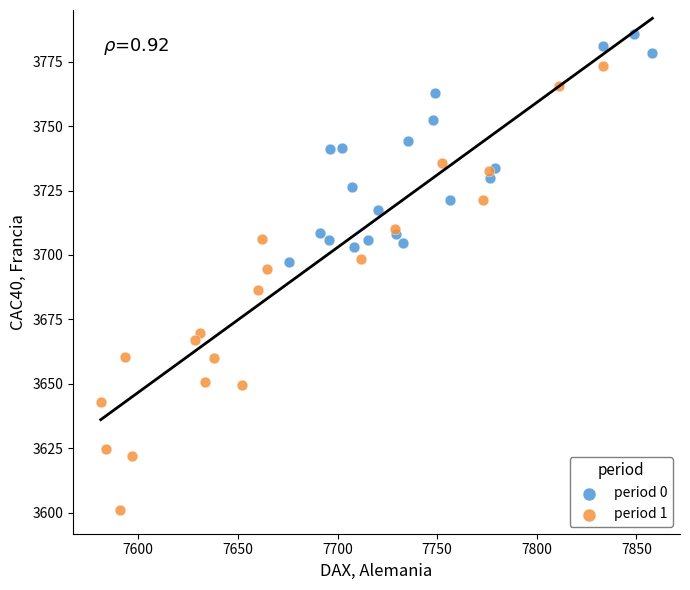

Which series reaches the maximum Y coordinate?

period 0